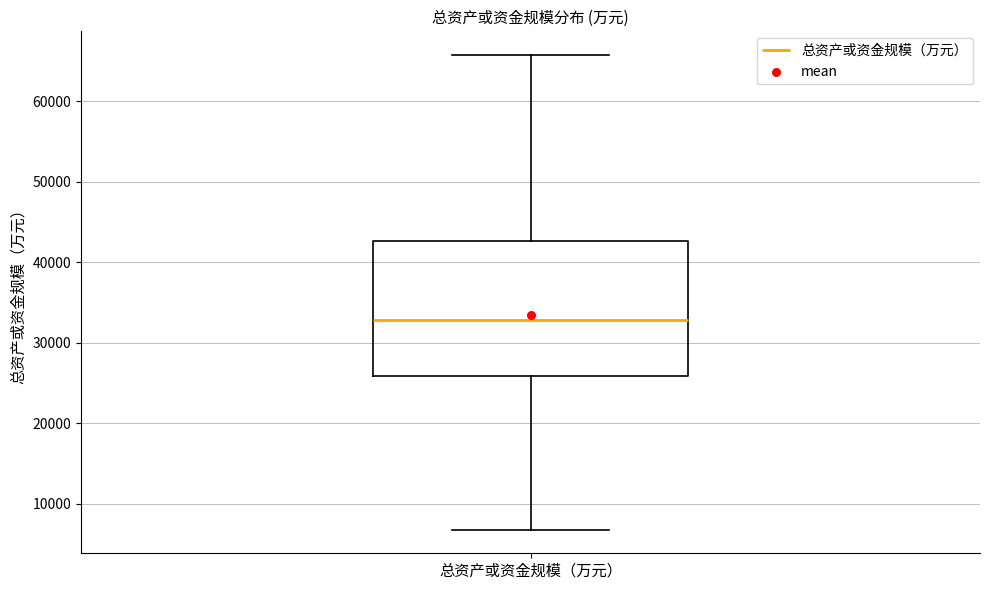

Read this box plot against the y-axis: the position of the median line, the range covered by the box, and the ends of both whiskers. The values are not printed on the chart, so give them approximately, as read against the axis.

median 33000, box 26000 to 43000, whiskers 7000 to 66000